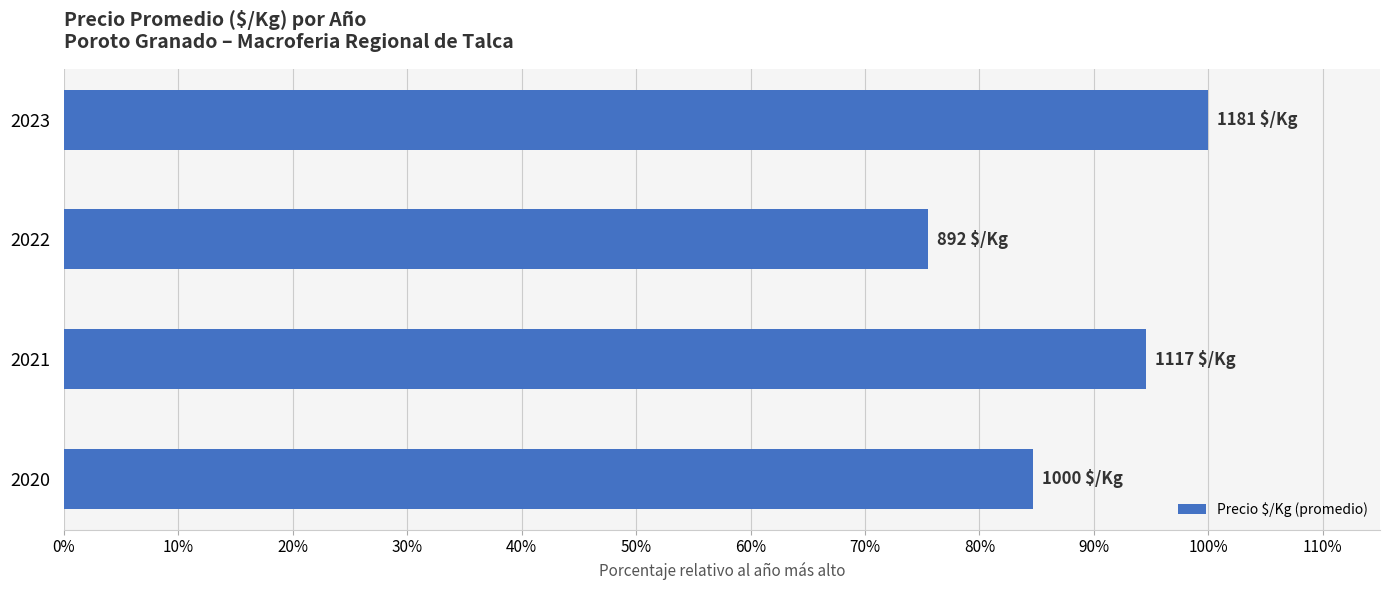

The value at 2022 is 75.5. True or false?

True